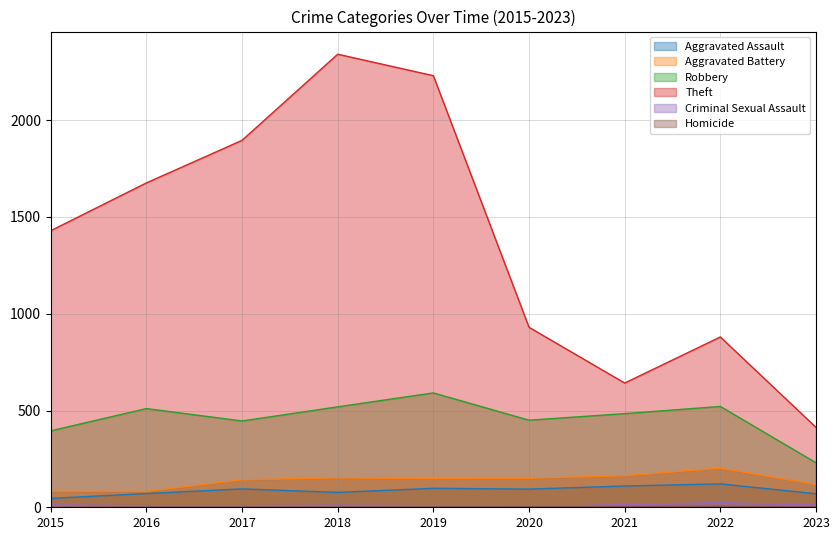

What is the total value across all series at 2015?

1964